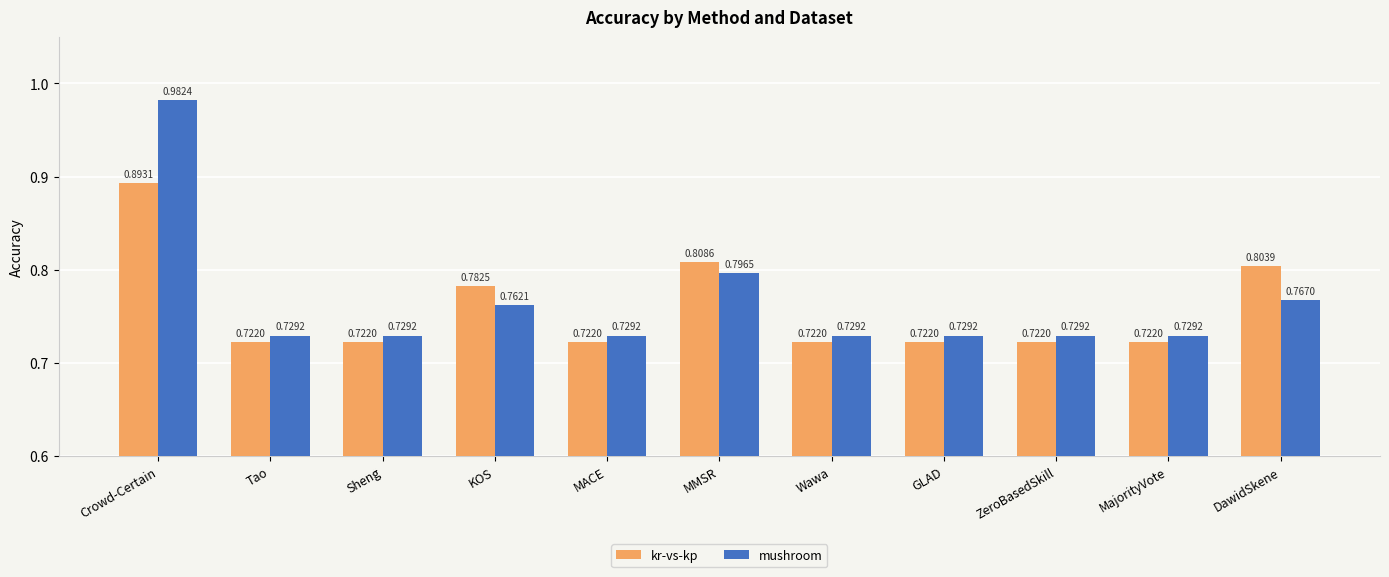

Is it true that mushroom equals 0.3 at DawidSkene?

False